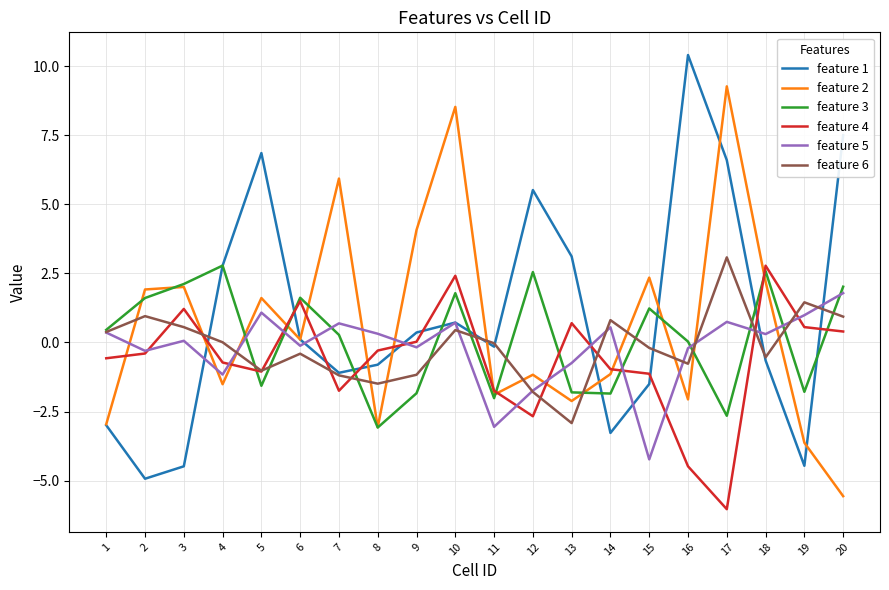

True or false: feature 3 has more than 2 interior local peaks.

True